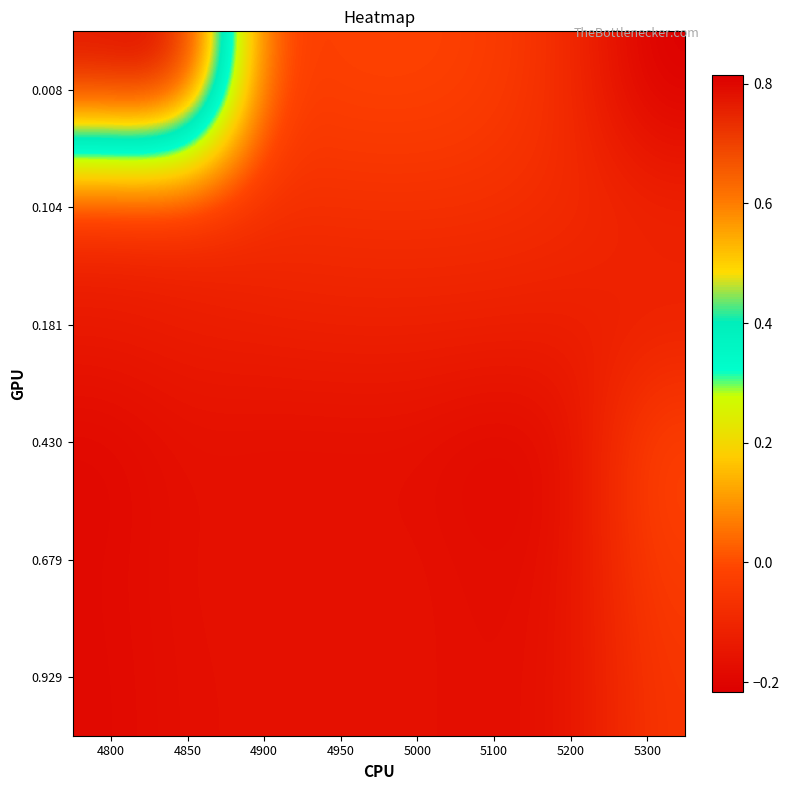

Between 4950 and 5000, which series saw the biggest shift?

0.008